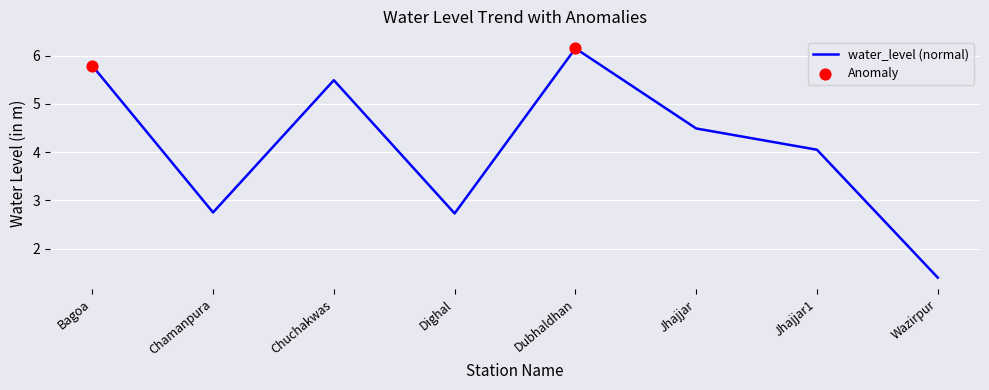

Approximately how many times larger is the value at Chuchakwas compared to Jhajjar1?

1.4